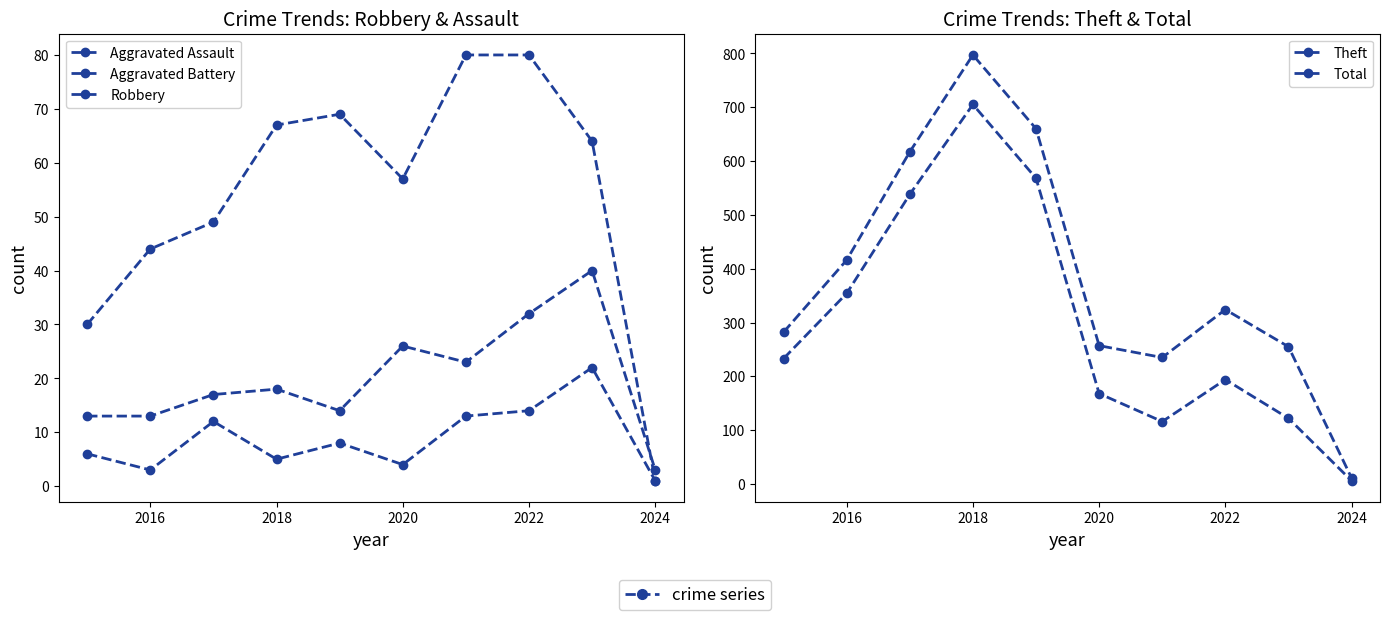

How many categories are shown in the chart?

10